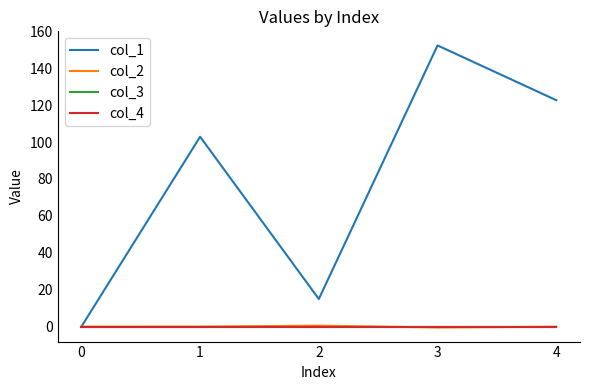

Is this an area chart (filled region under the line)?

No